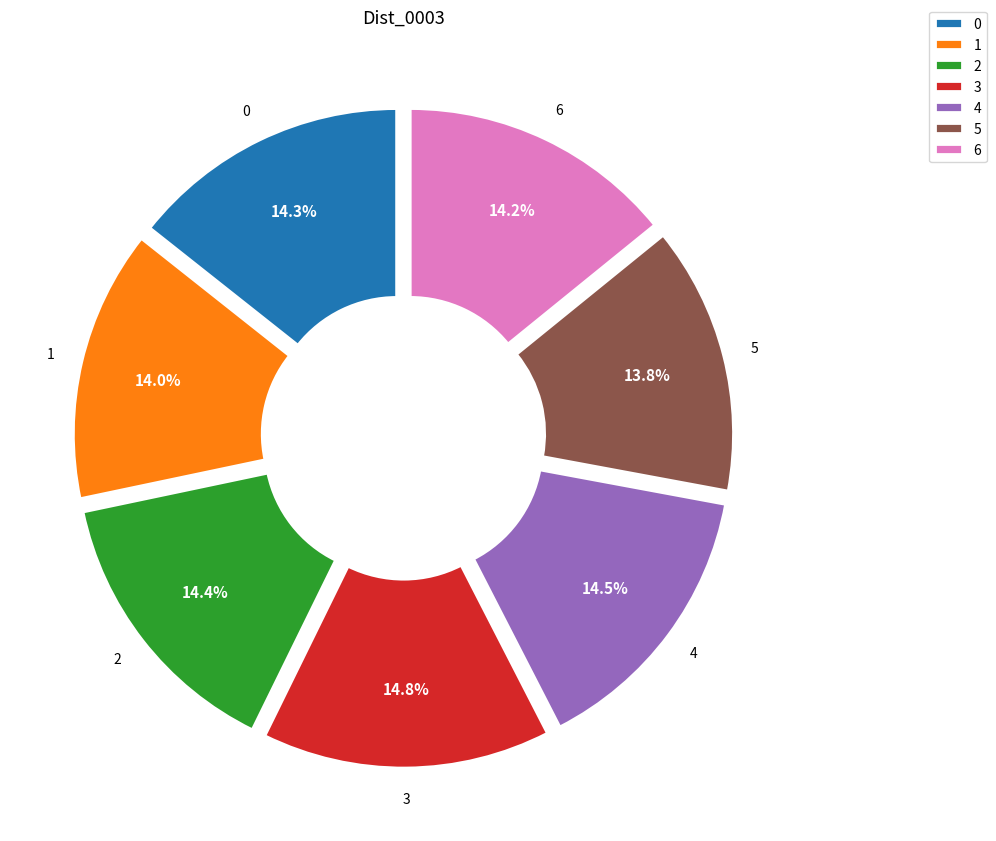

True or false: 0 accounts for 24% of the total.

False